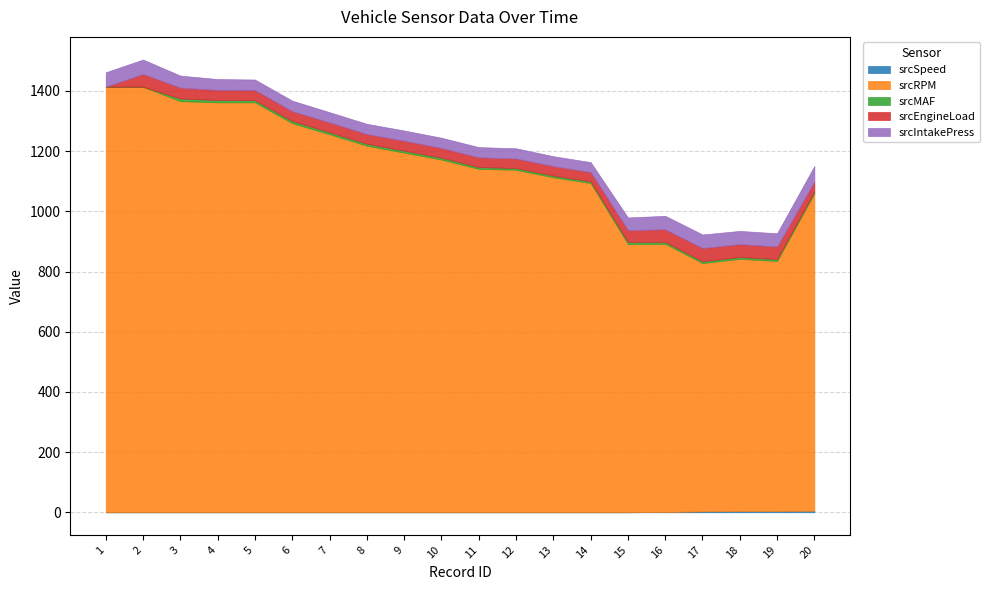

How many data points in srcEngineLoad are less than 32?

4